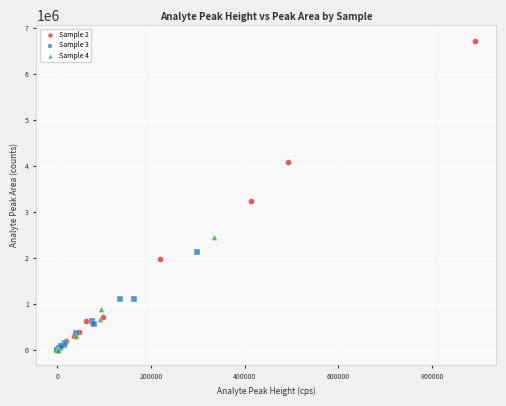

What are all the series names shown in the legend?

Sample 2, Sample 3, Sample 4